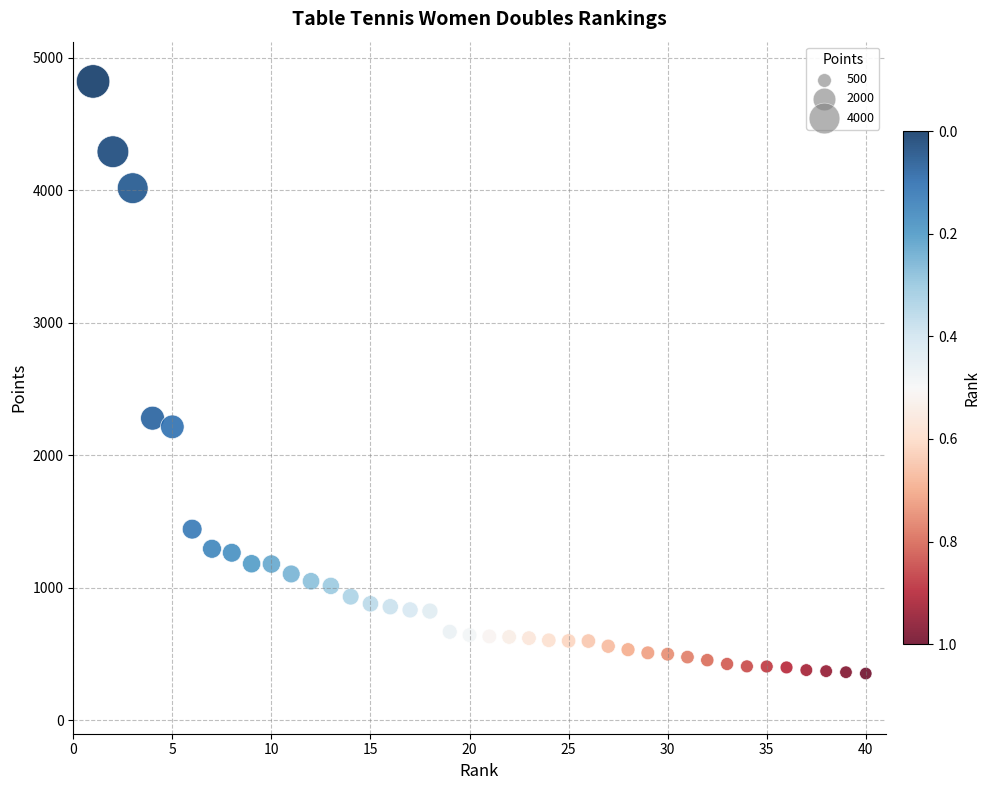

What is the range of X values (max minus min)?

39